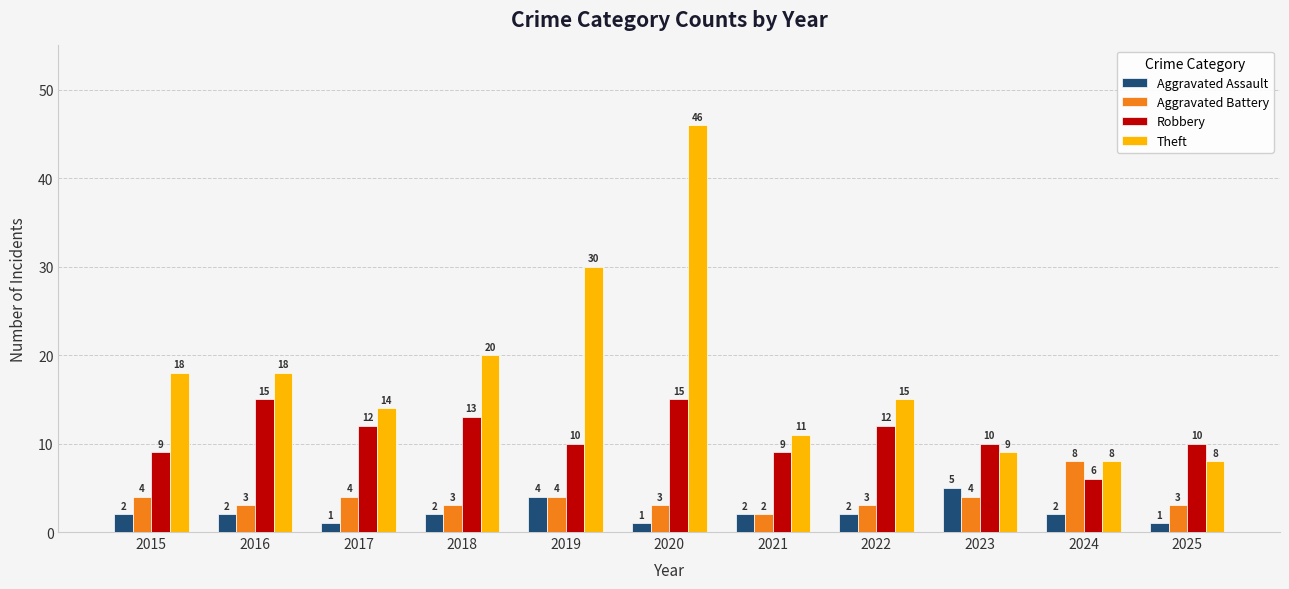

Reading left to right, transcribe all the data shown in this chart.

Aggravated Assault: 2	2	1	2	4	1	2	2	5	2	1
Aggravated Battery: 4	3	4	3	4	3	2	3	4	8	3
Robbery: 9	15	12	13	10	15	9	12	10	6	10
Theft: 18	18	14	20	30	46	11	15	9	8	8